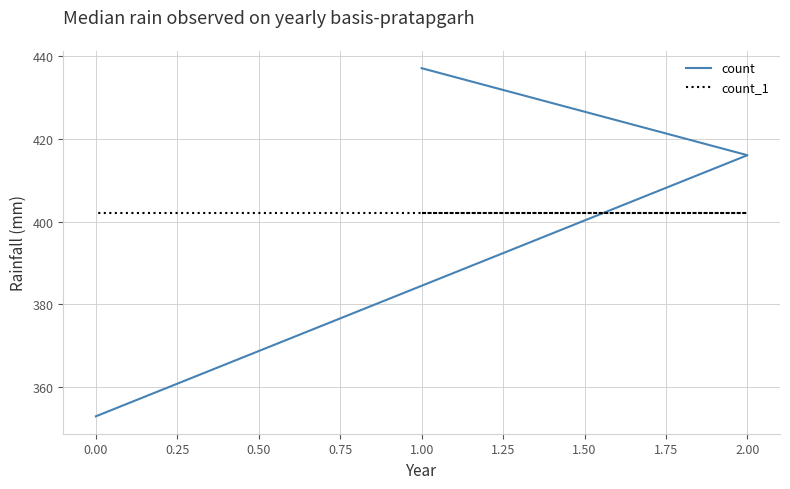

Does the chart have visible grid lines?

Yes